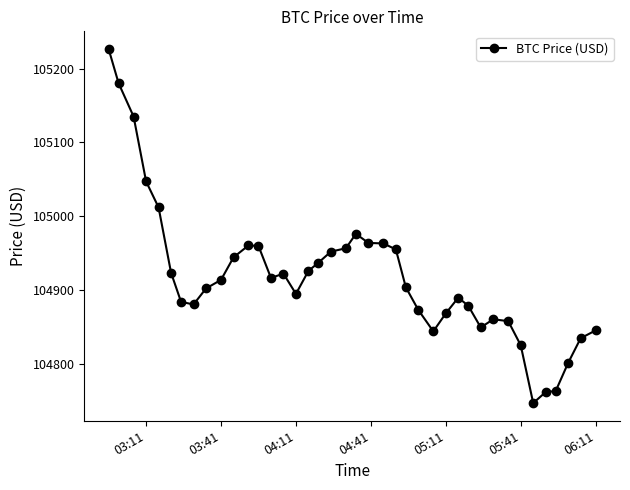

What is the average value?

104918.3